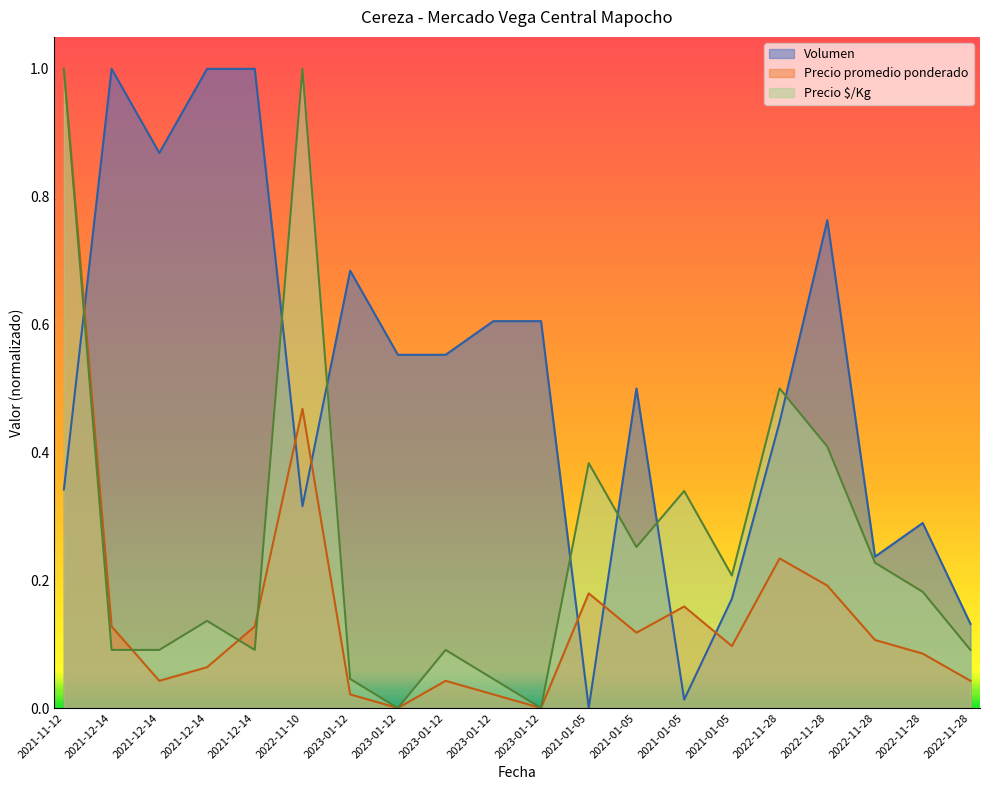

After their last crossing, which series has the higher values: Precio promedio ponderado or Precio $/Kg?

Precio $/Kg